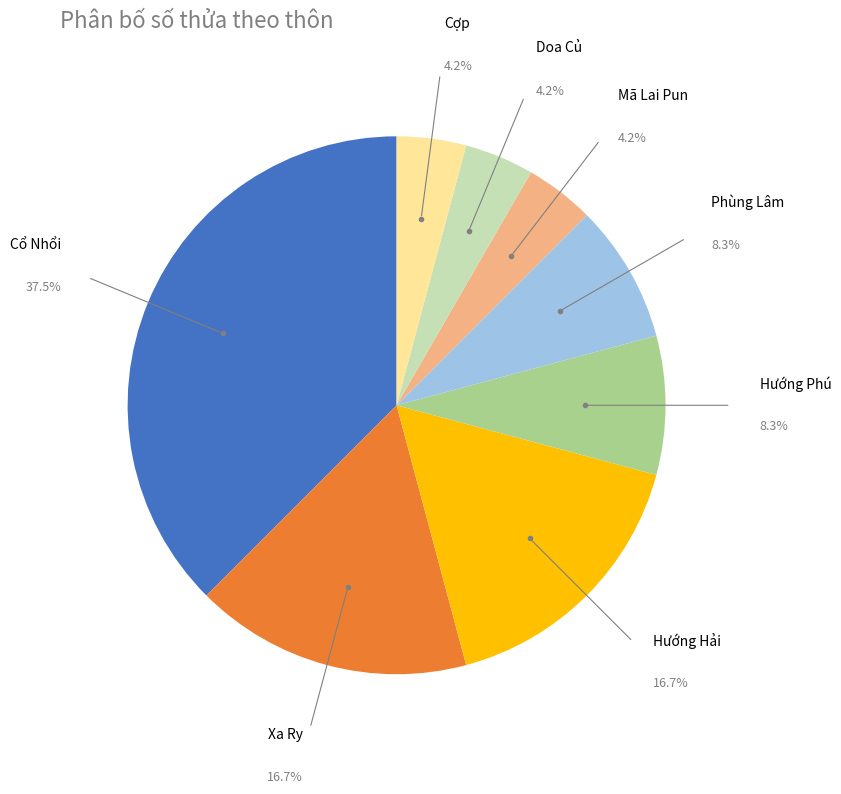

What portion of the pie excludes Cổ Nhổi?

62.5%